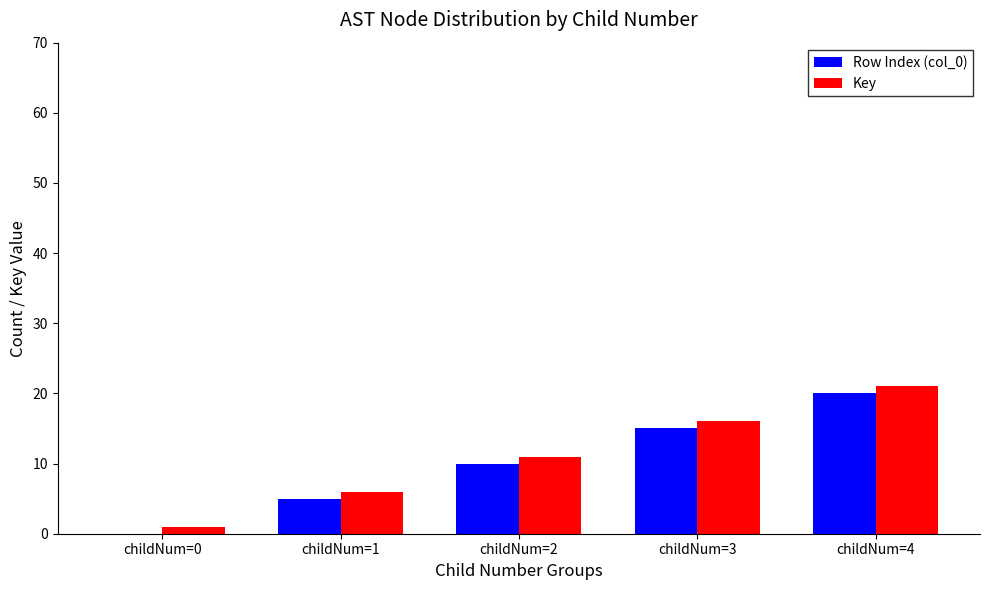

The value of Row Index (col_0) at childNum=2 is 10. True or false?

True